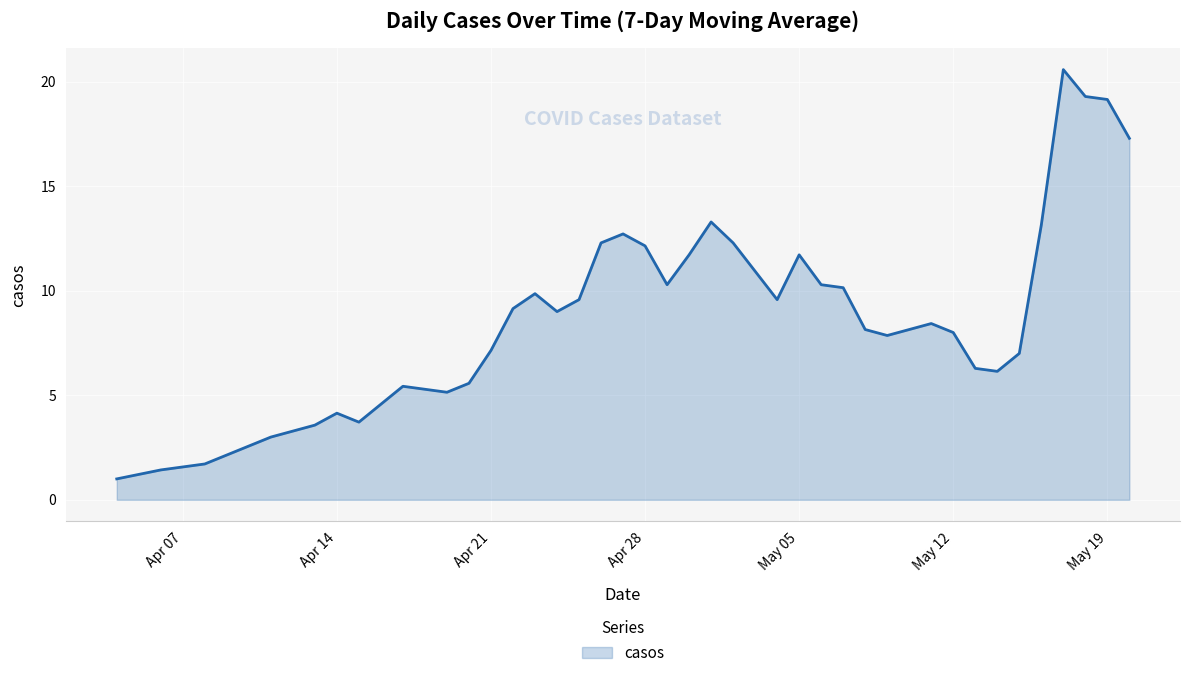

What is the smallest value displayed?

1.0